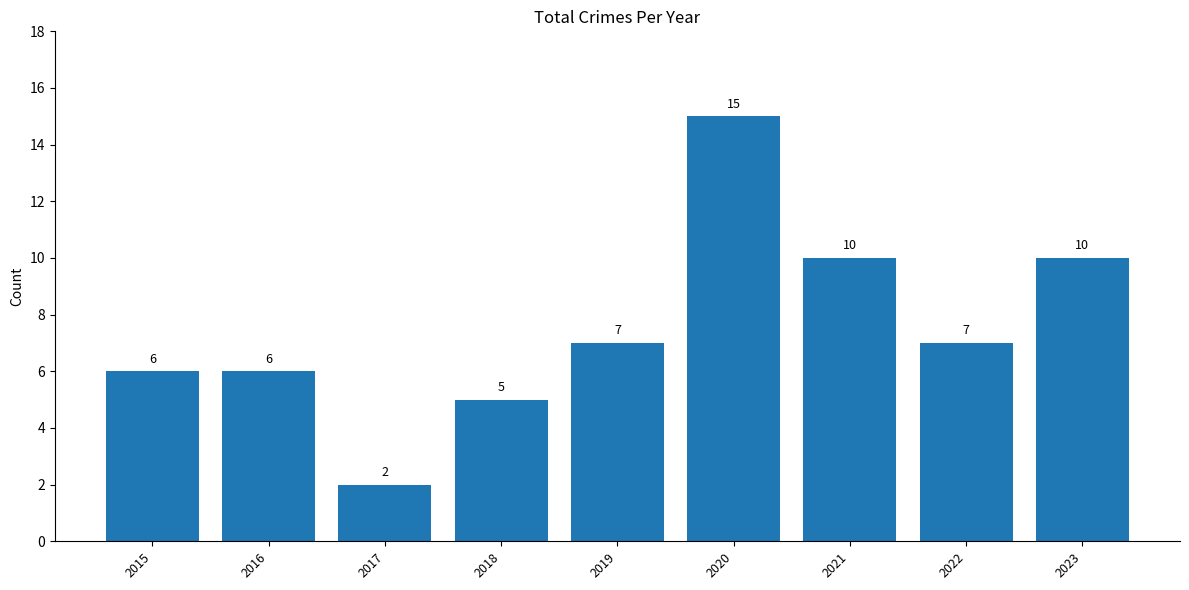

Read the value at 2021, to the nearest 10.

10